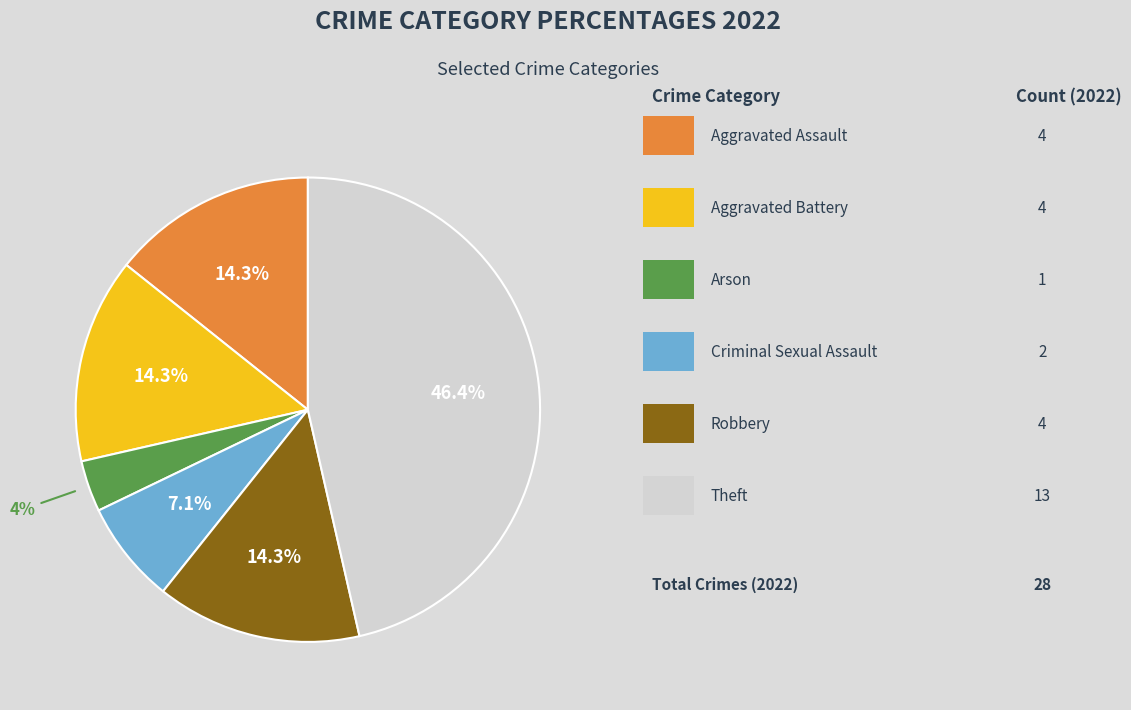

Does any single category account for the majority?

No